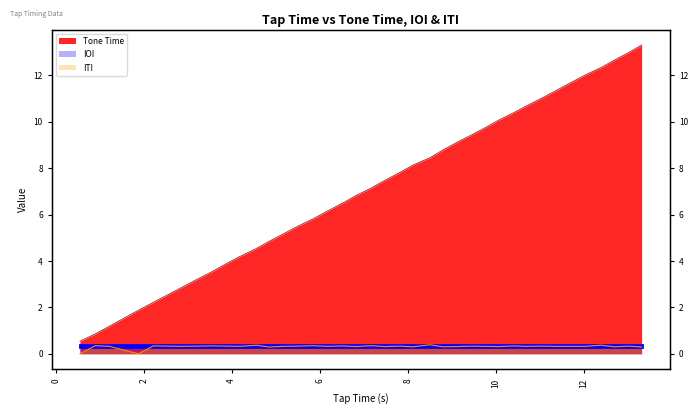

True or false: Tone Time and IOI intersect in this chart.

False